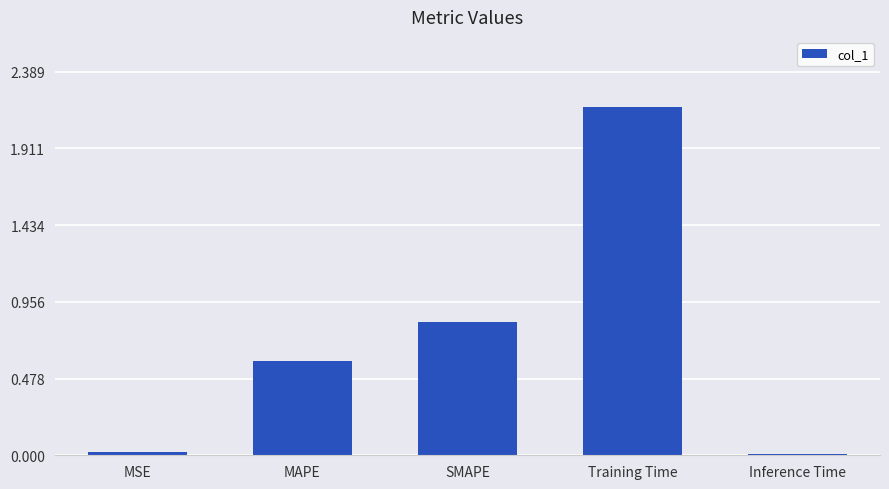

Where is the data nearest to the value 1?

SMAPE